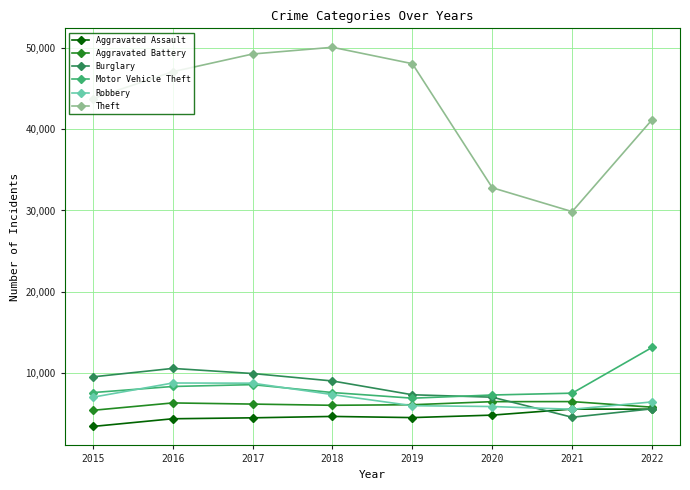

What is the sum of all Motor Vehicle Theft values?

67355